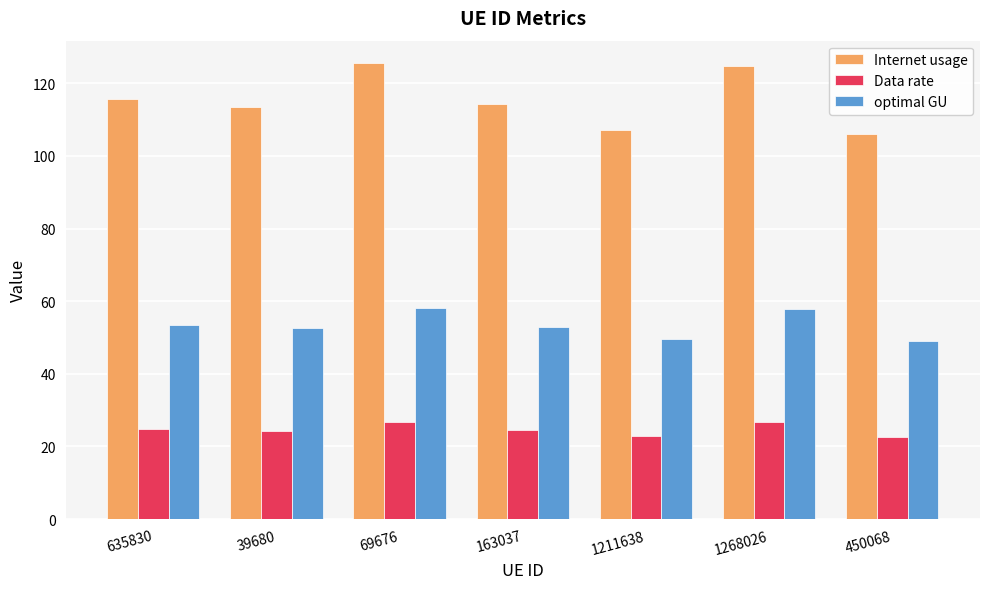

What is the smallest value displayed?

22.7